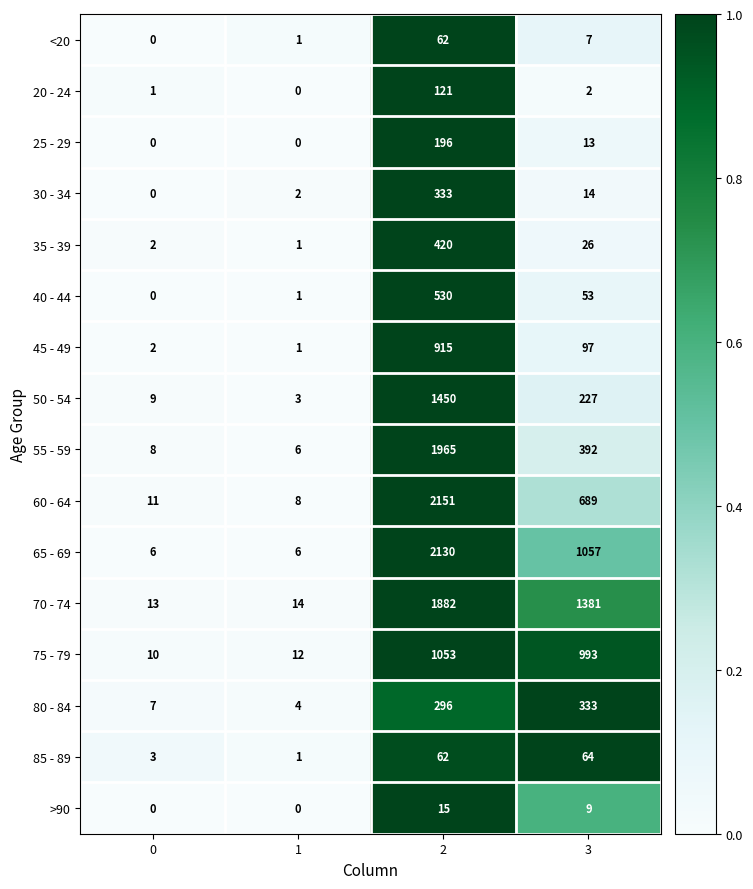

At which category is the sum across all series the highest?

2